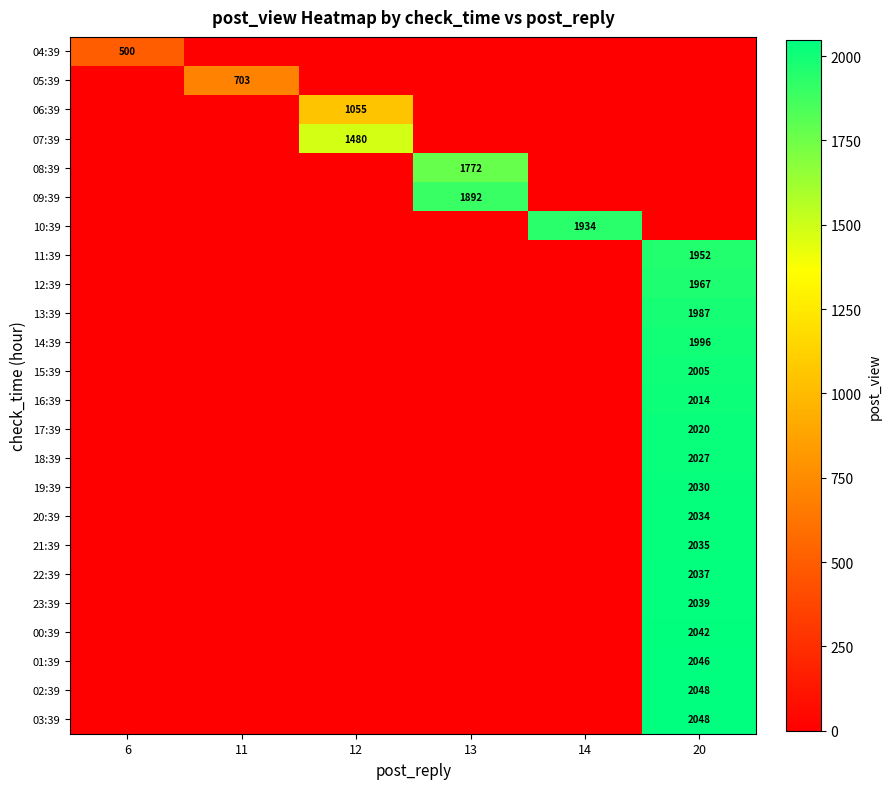

The value of 11:39 at 20 is 579. True or false?

False